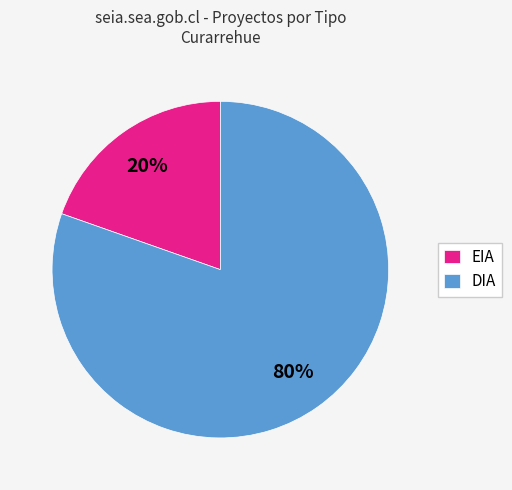

Which has a higher value, DIA or EIA?

DIA